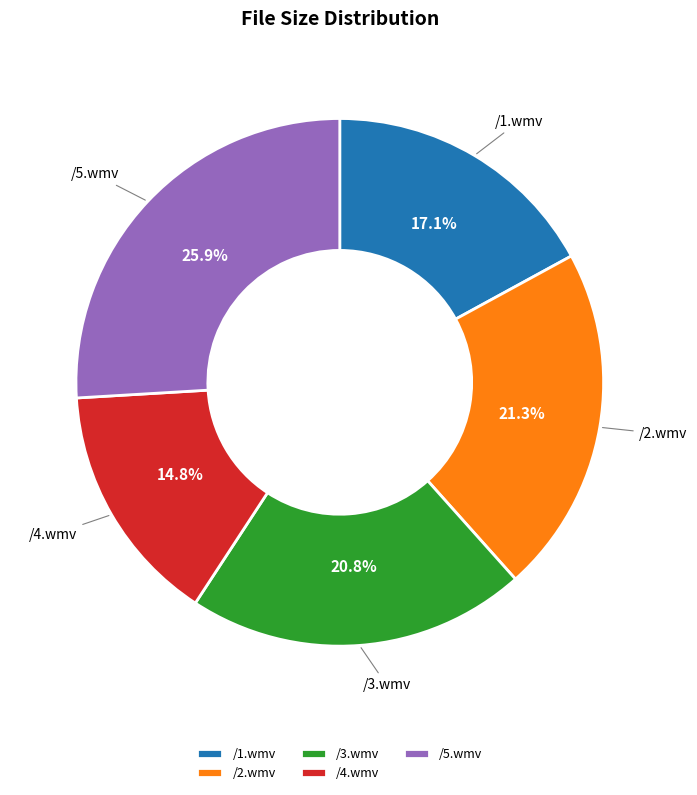

Which category has the smallest portion of the pie?

/4.wmv